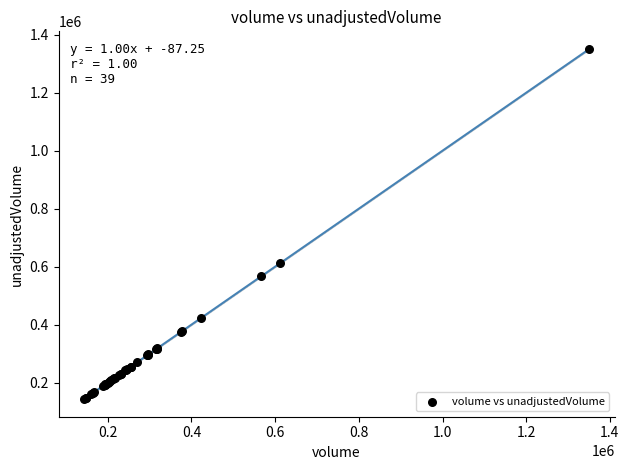

What Y value in the scatter plot is closest to 746900?

611700